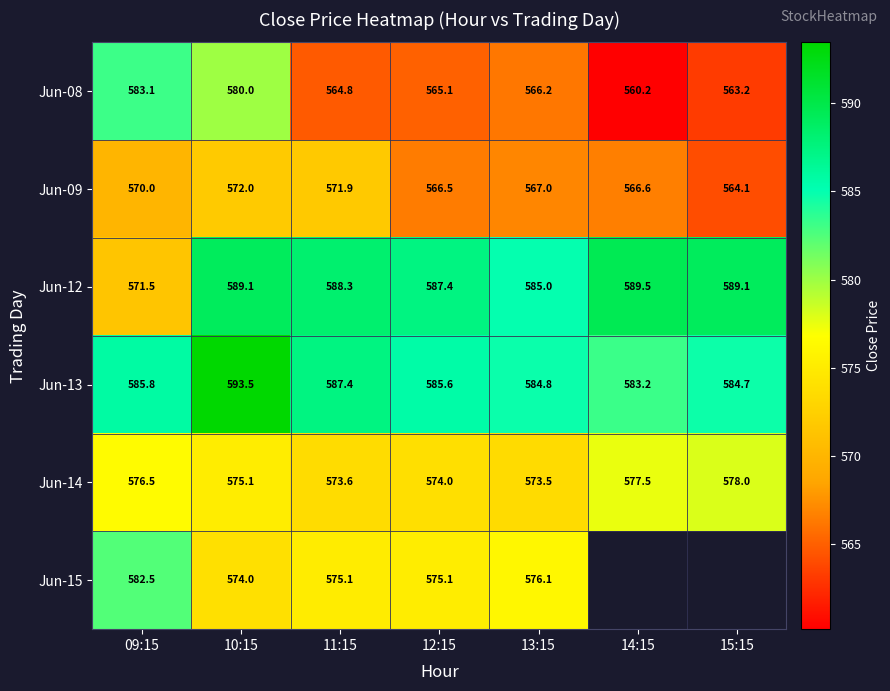

Is the value of Jun-15 at 10:15 greater than the value of Jun-08 at 14:15?

Yes